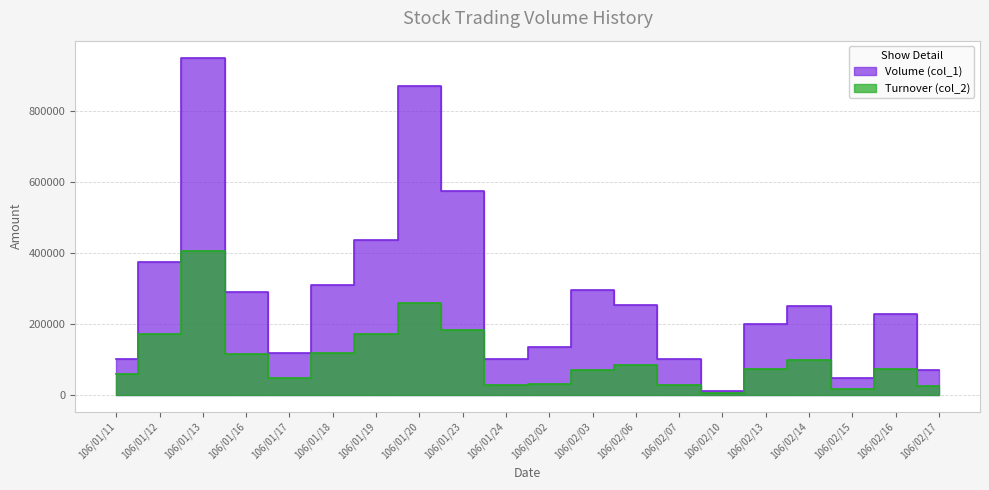

What is the sum of the Turnover (col_2) values at 106/01/24 and 106/01/17?

76030